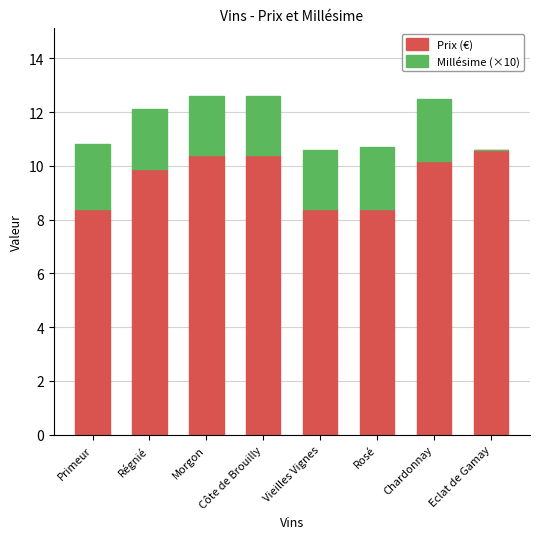

The Prix (€) series shows 14.2 at Régnié. True or false?

False